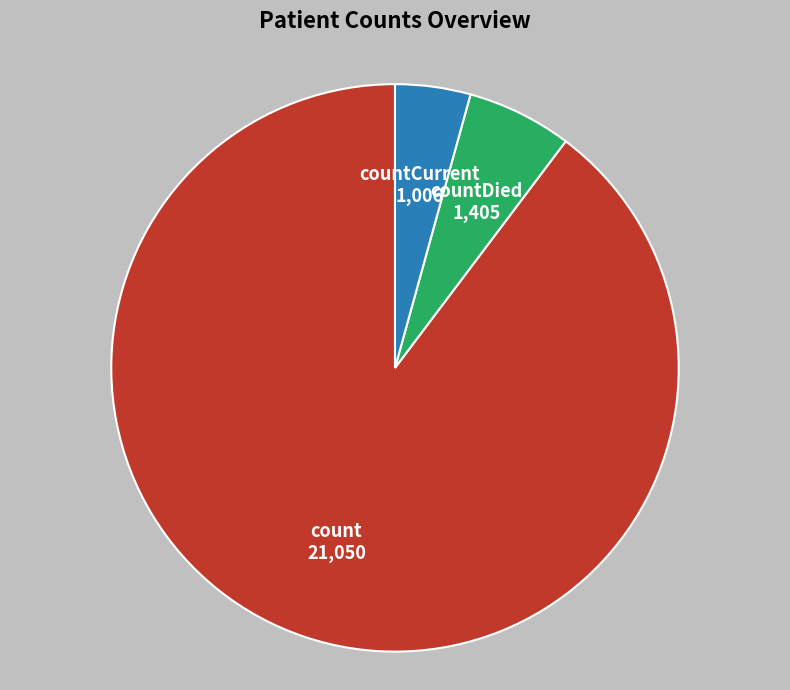

Rank the categories by value from highest to lowest.

count, countDied, countCurrent